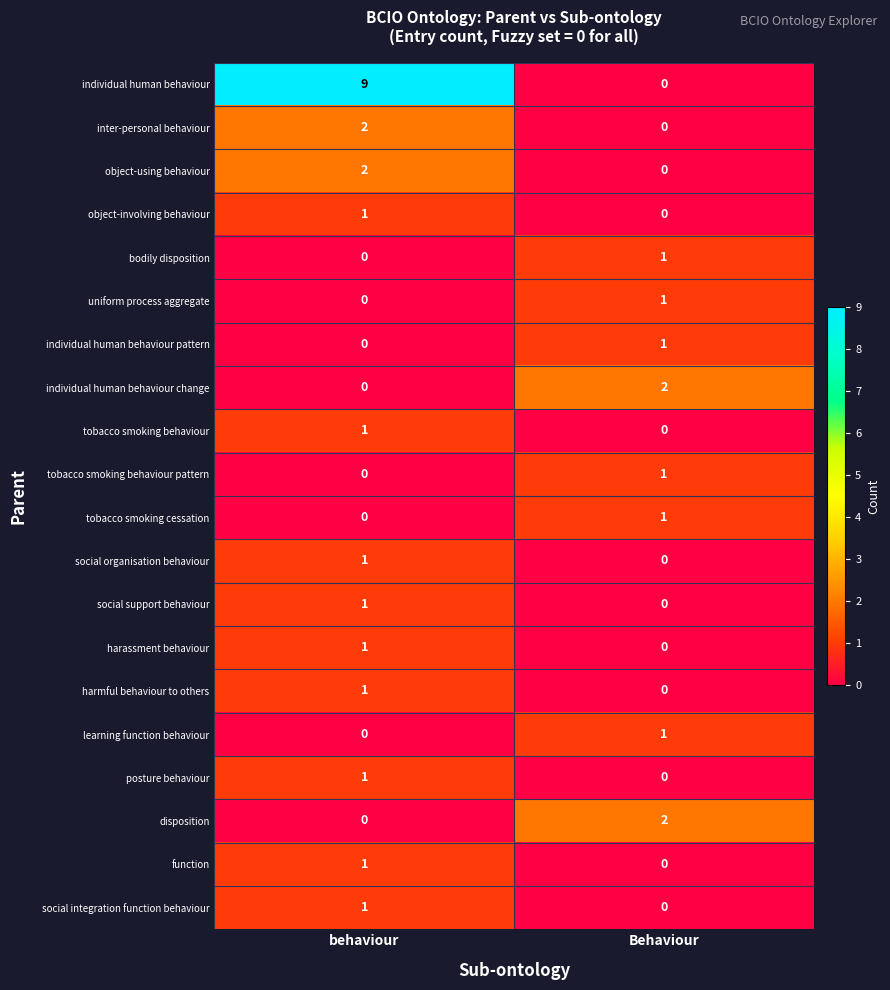

What is the spread (max minus min) of values at Behaviour?

2